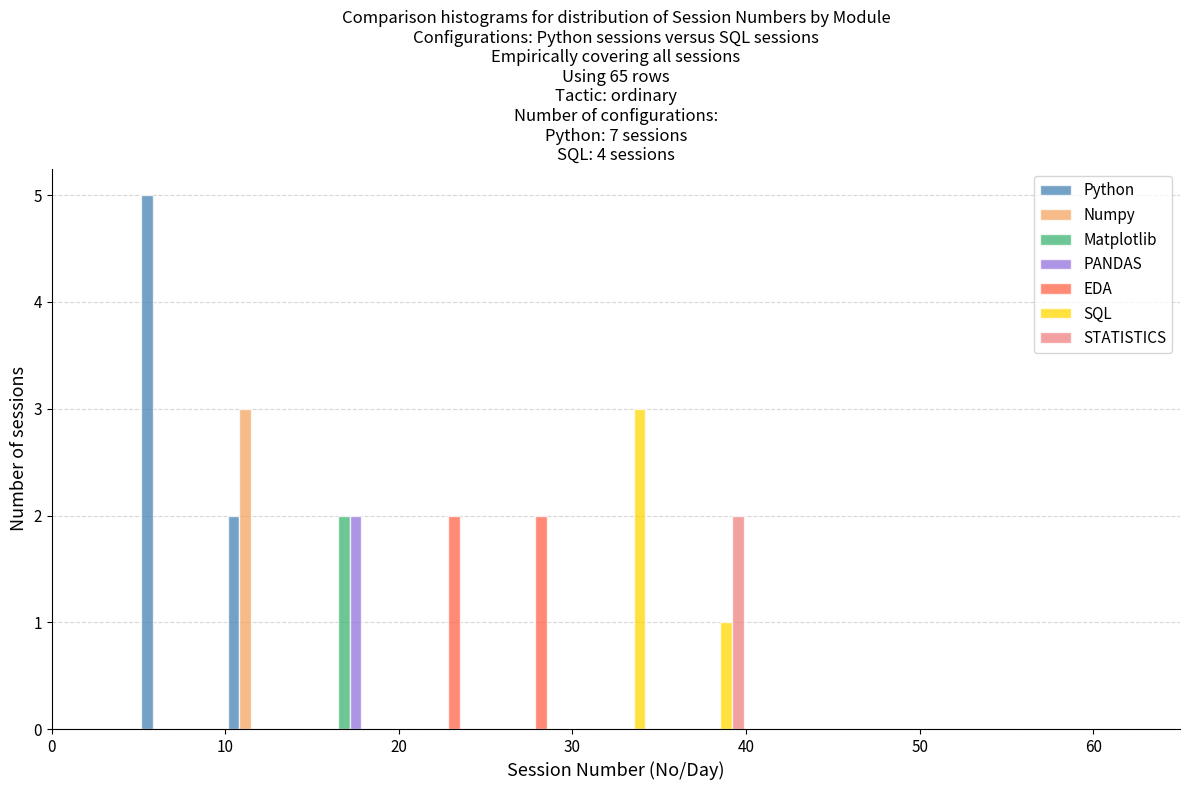

What is the height of the SQL bar covering 35 to 40 on the x-axis? The values are not printed on the chart, so give them approximately, as read against the axis.

1